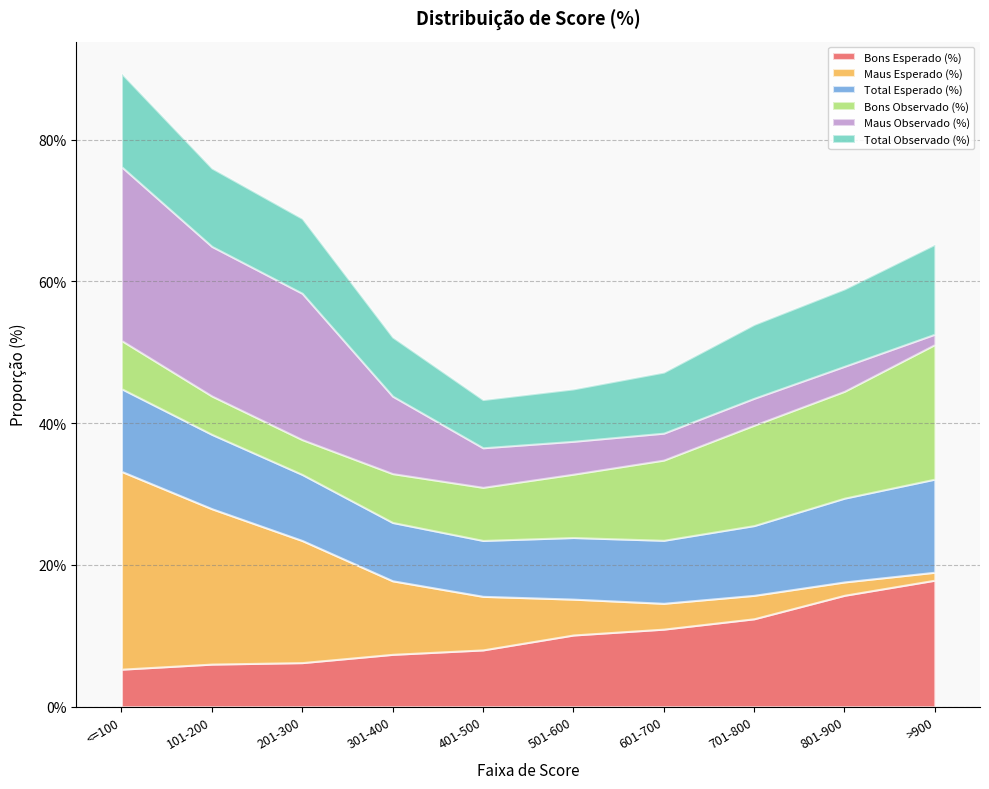

Reading left to right, what are all the values shown in this chart?

Bons Esperado (%): <=100=0.1	101-200=0.1	201-300=0.1	301-400=0.1	401-500=0.1	501-600=0.1	601-700=0.1	701-800=0.1	801-900=0.2	>900=0.2
Maus Esperado (%): <=100=0.3	101-200=0.2	201-300=0.2	301-400=0.1	401-500=0.1	501-600=0.1	601-700=0.0	701-800=0.0	801-900=0.0	>900=0.0
Total Esperado (%): <=100=0.1	101-200=0.1	201-300=0.1	301-400=0.1	401-500=0.1	501-600=0.1	601-700=0.1	701-800=0.1	801-900=0.1	>900=0.1
Bons Observado (%): <=100=0.1	101-200=0.1	201-300=0.0	301-400=0.1	401-500=0.1	501-600=0.1	601-700=0.1	701-800=0.1	801-900=0.2	>900=0.2
Maus Observado (%): <=100=0.2	101-200=0.2	201-300=0.2	301-400=0.1	401-500=0.1	501-600=0.0	601-700=0.0	701-800=0.0	801-900=0.0	>900=0.0
Total Observado (%): <=100=0.1	101-200=0.1	201-300=0.1	301-400=0.1	401-500=0.1	501-600=0.1	601-700=0.1	701-800=0.1	801-900=0.1	>900=0.1